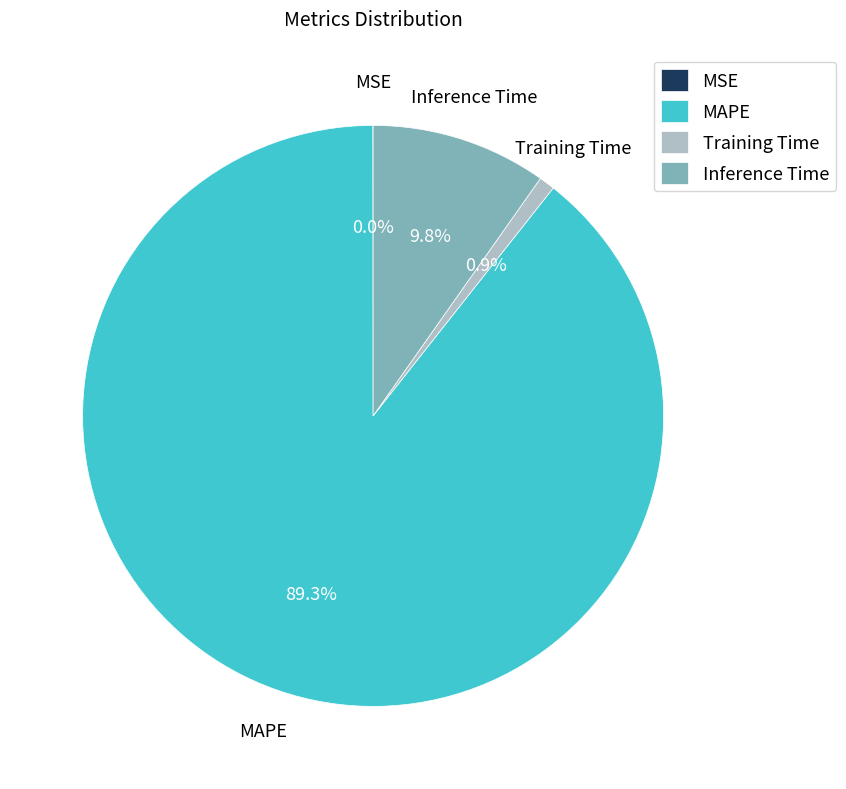

Is Training Time the majority of the pie?

No